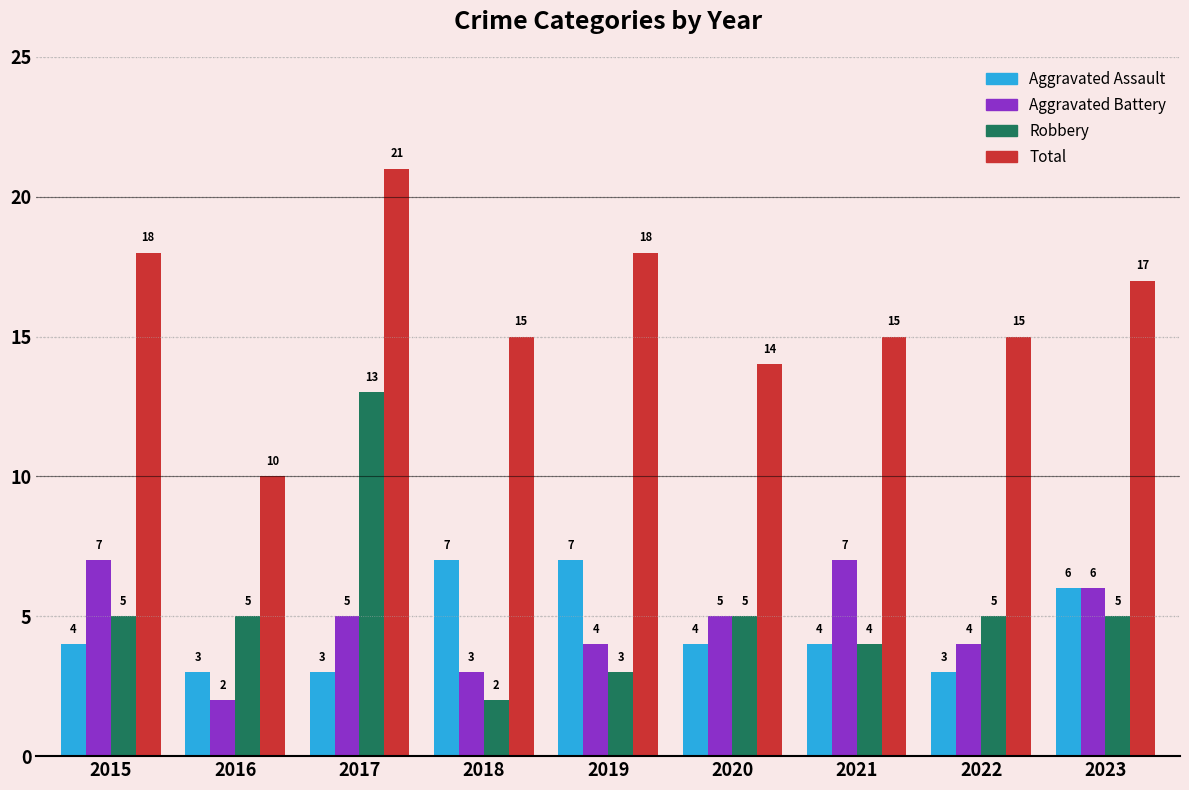

How many data points in Aggravated Assault are less than 4?

3